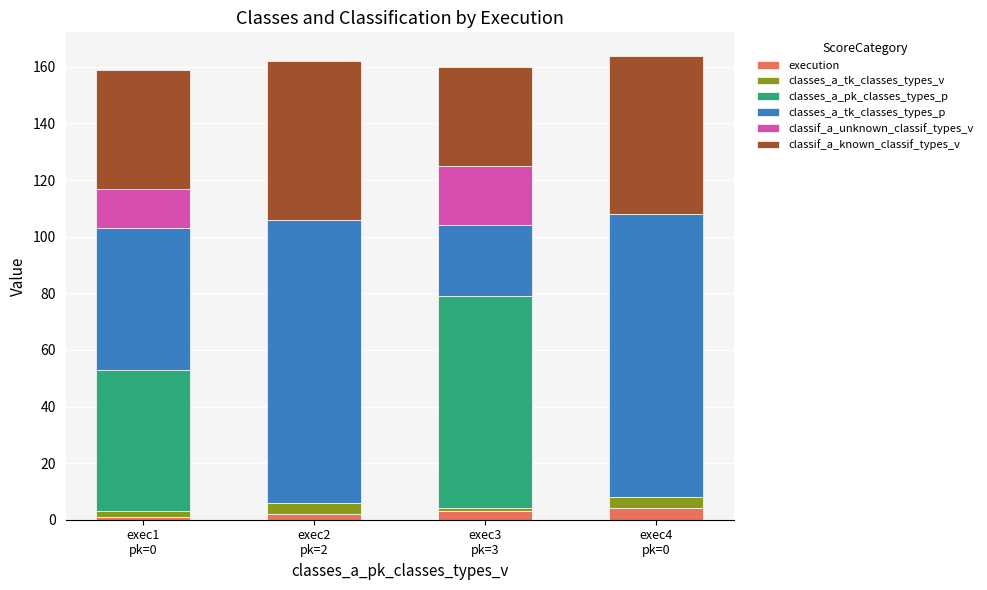

What are all the series names shown in the legend?

execution, classes_a_tk_classes_types_v, classes_a_pk_classes_types_p, classes_a_tk_classes_types_p, classif_a_unknown_classif_types_v, classif_a_known_classif_types_v